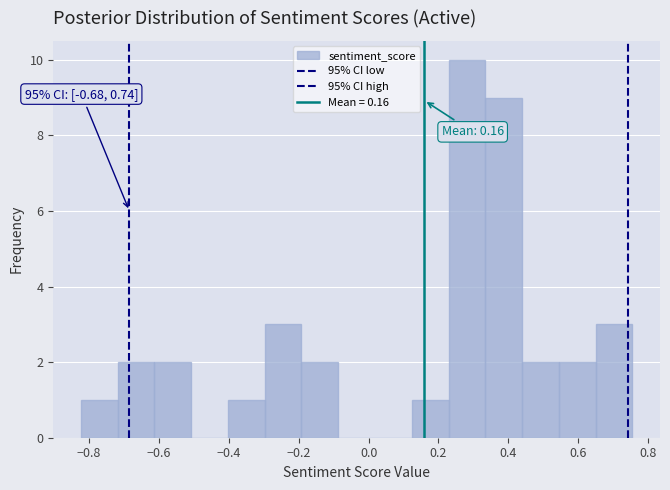

Which range on the x-axis has the tallest bar?

0.22 to 0.34